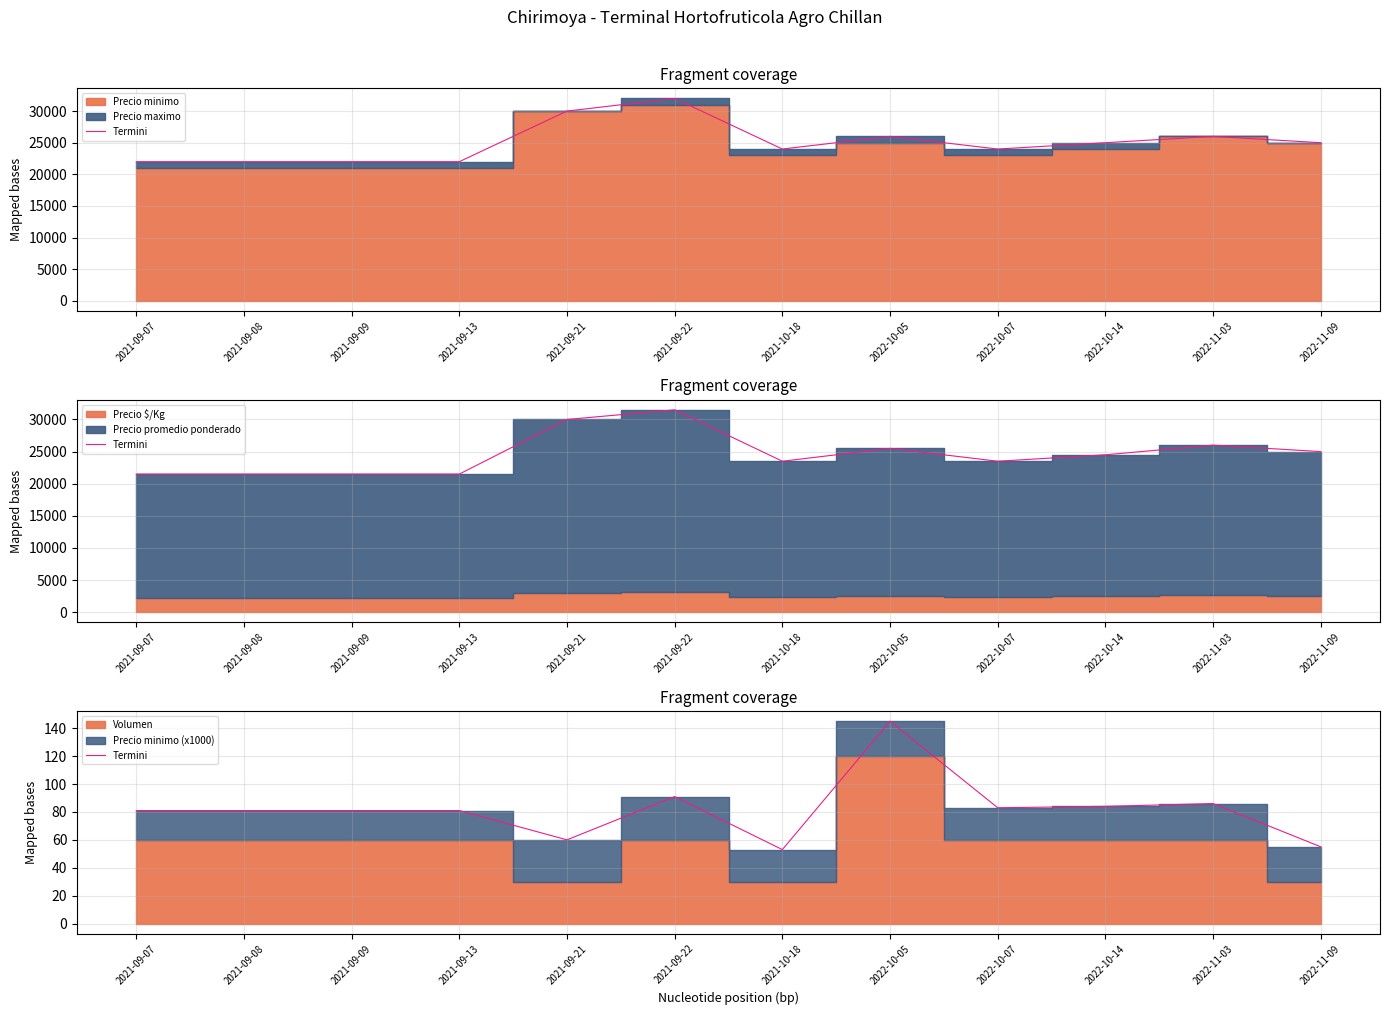

Where does the data first go above 81?

2021-09-22